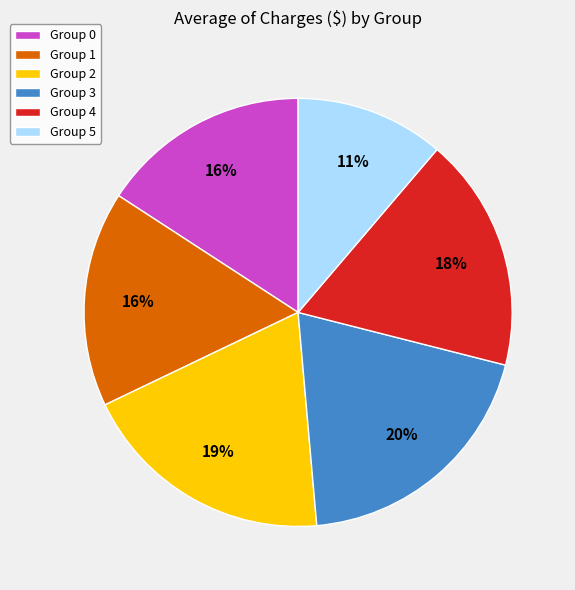

Is it true that Group 5 is 1% of the pie?

False